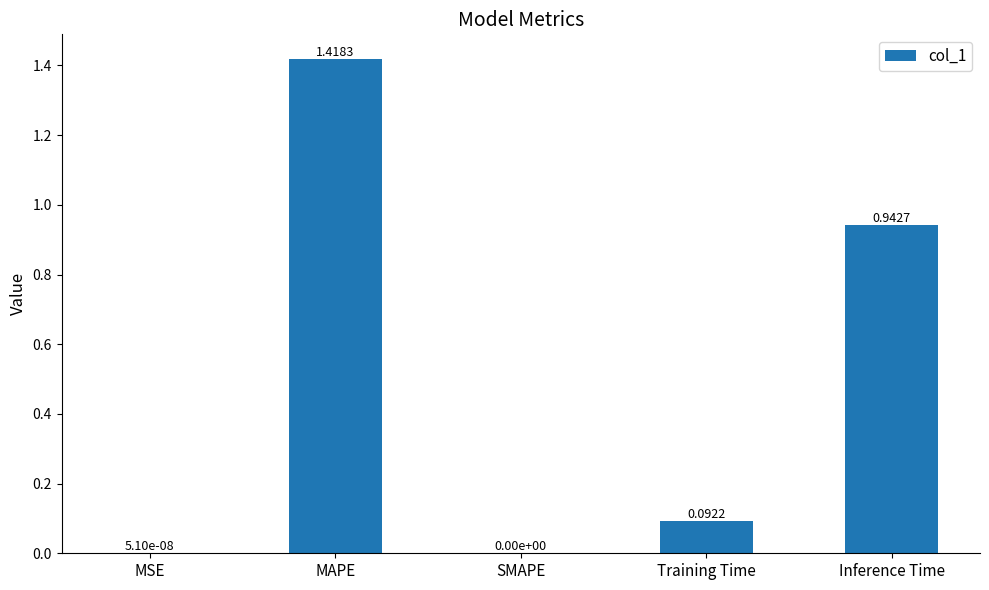

What is the sum of all values?

2.5